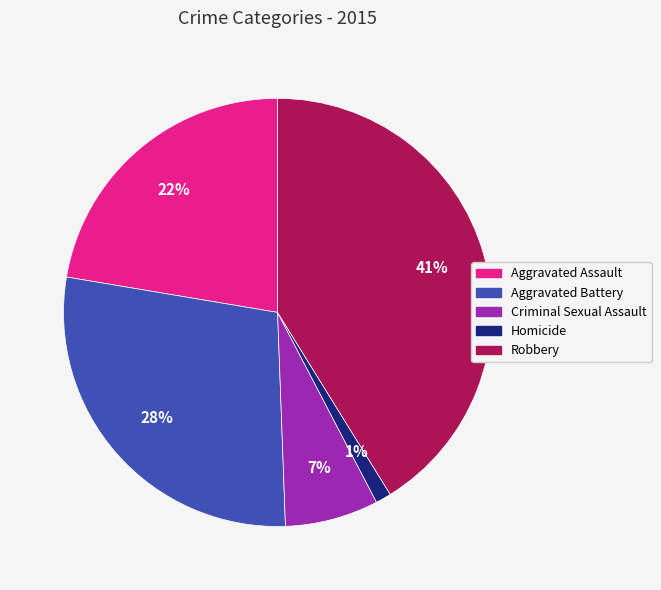

To the nearest percent, what percentage of the pie is Criminal Sexual Assault?

7%